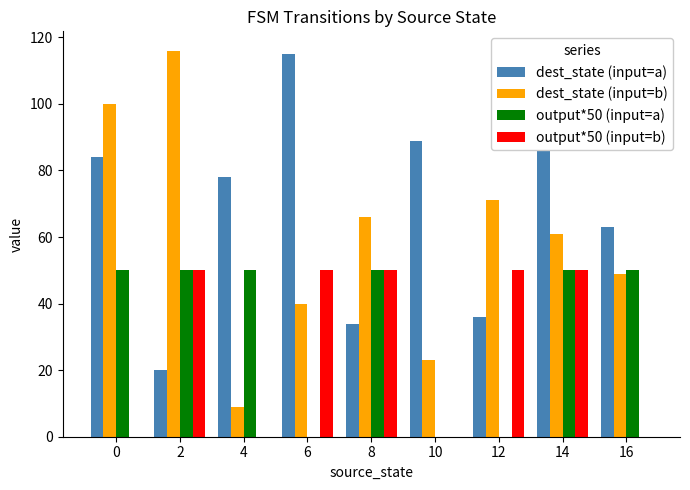

The value of output*50 (input=b) at 4 is 0. True or false?

True